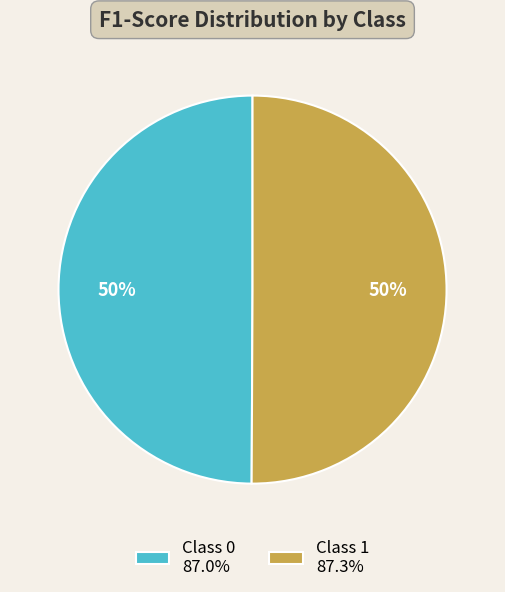

To the nearest percent, what is the combined percentage of Class 0 87.0% and Class 1 87.3%?

100%